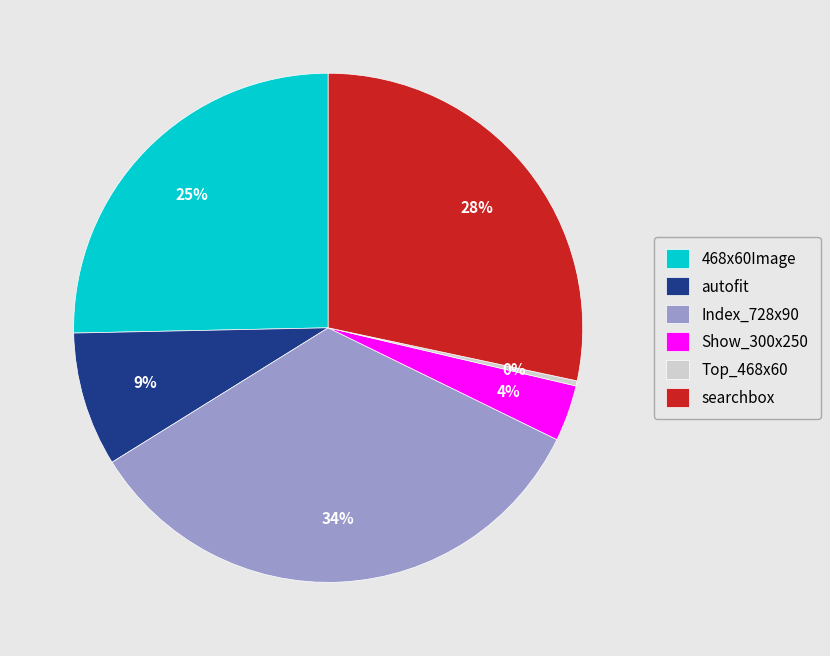

To the nearest percent, what percentage of the pie is Index_728x90?

34%